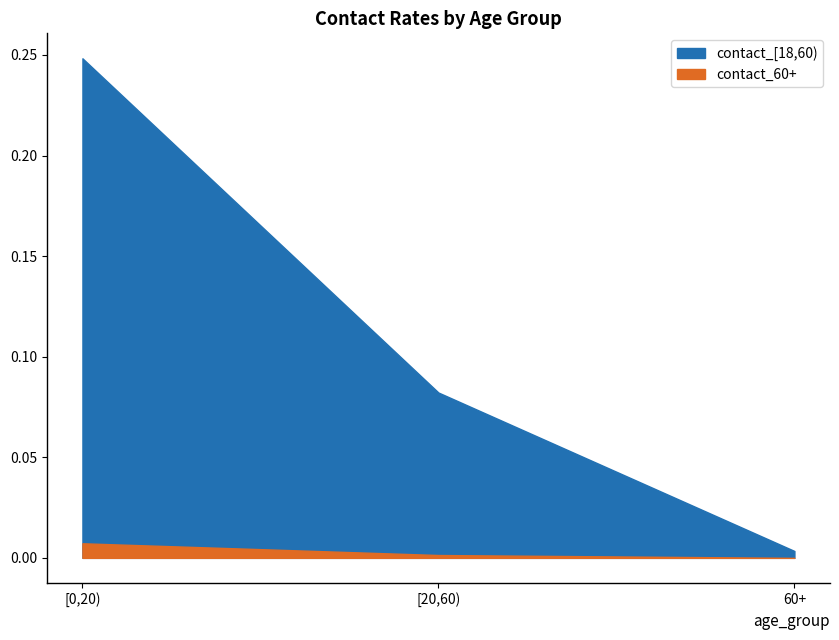

At which category is the sum across all series the highest?

[0,20)